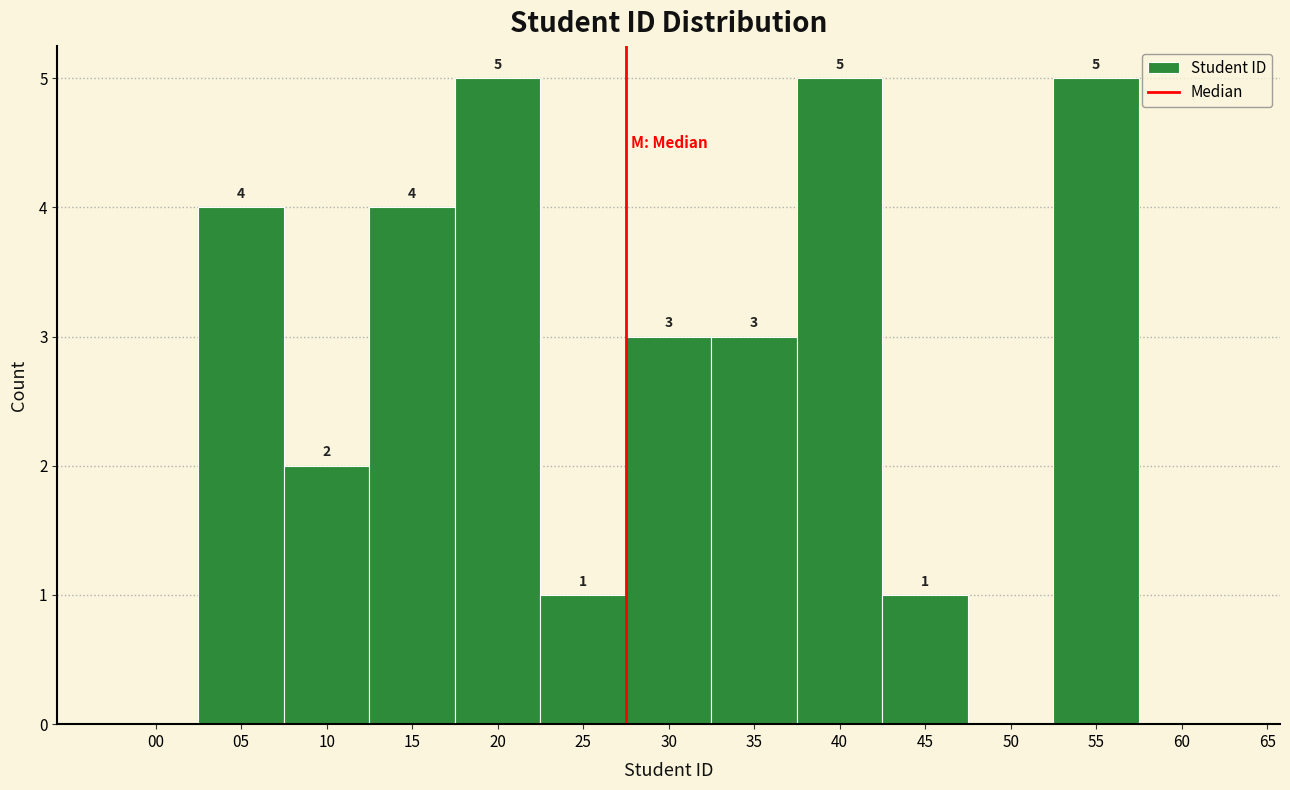

Reading left to right, what are all the values shown in this chart?

00=0	05=4	10=2	15=4	20=5	25=1	30=3	35=3	40=5	45=1	50=0	55=5	60=0